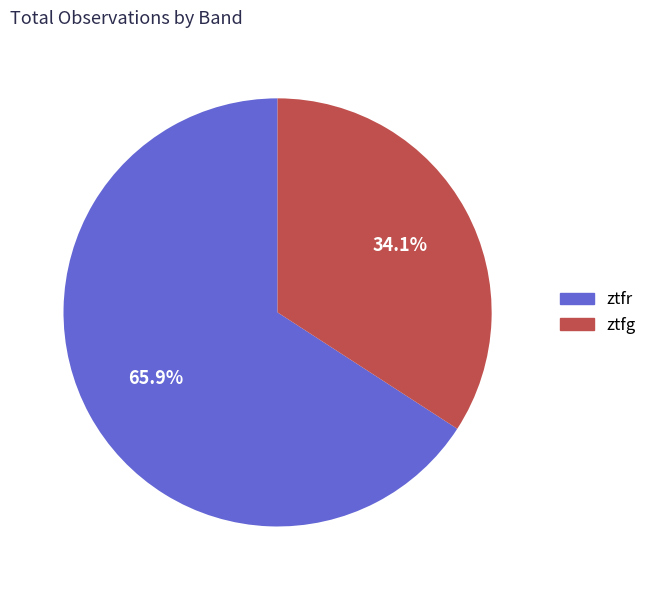

To the nearest percent, what is the average slice percentage?

50%